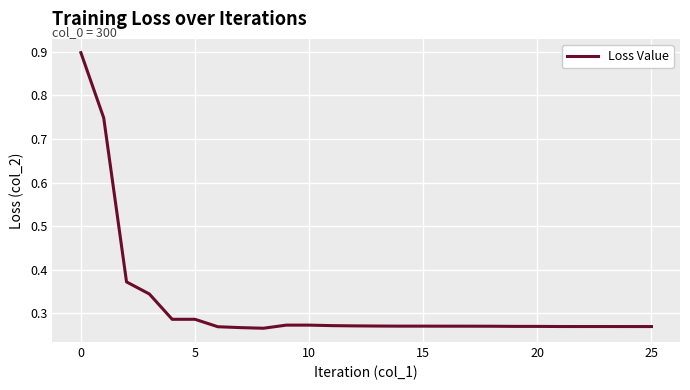

Does the chart have visible grid lines?

Yes